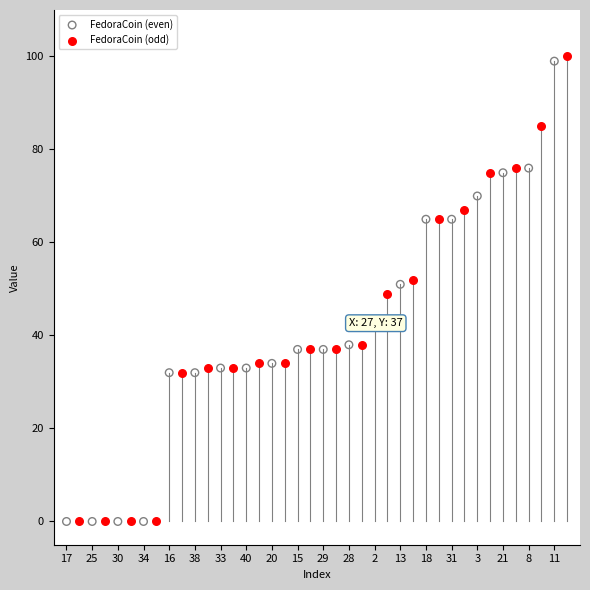

Which series has the widest spread of Y values?

FedoraCoin (odd)